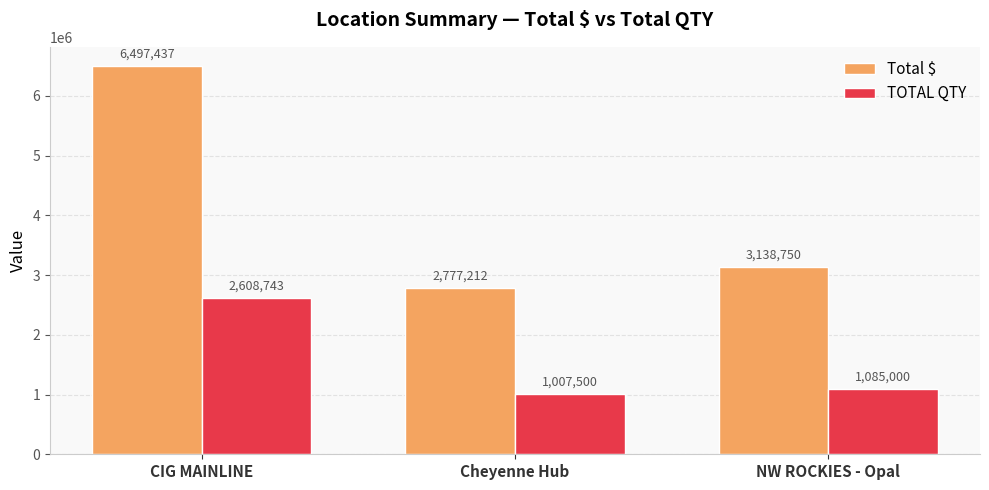

What position from the left is CIG MAINLINE?

1